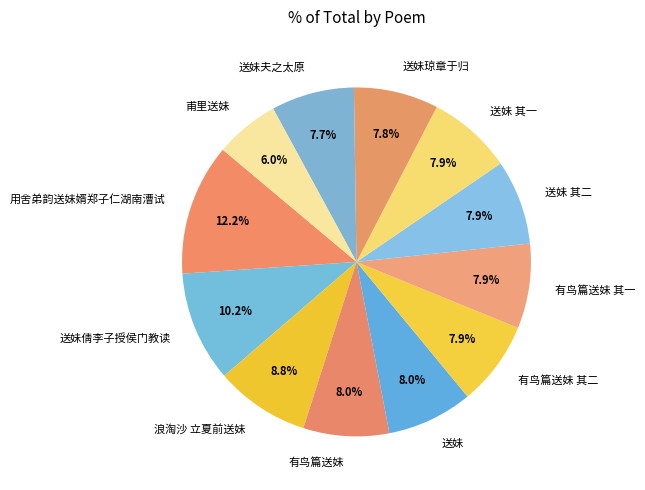

The 送妹 其一 slice represents 8% of the pie. True or false?

True